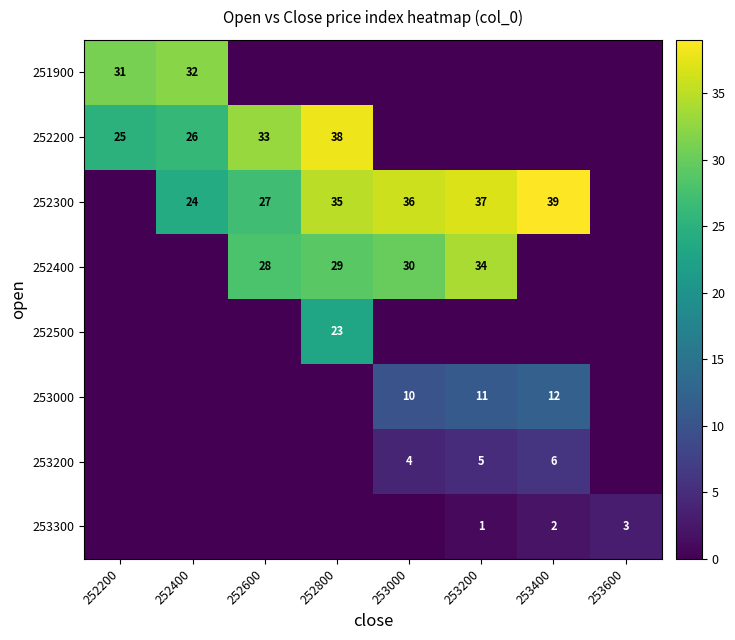

At which category is the sum across all series the highest?

252800